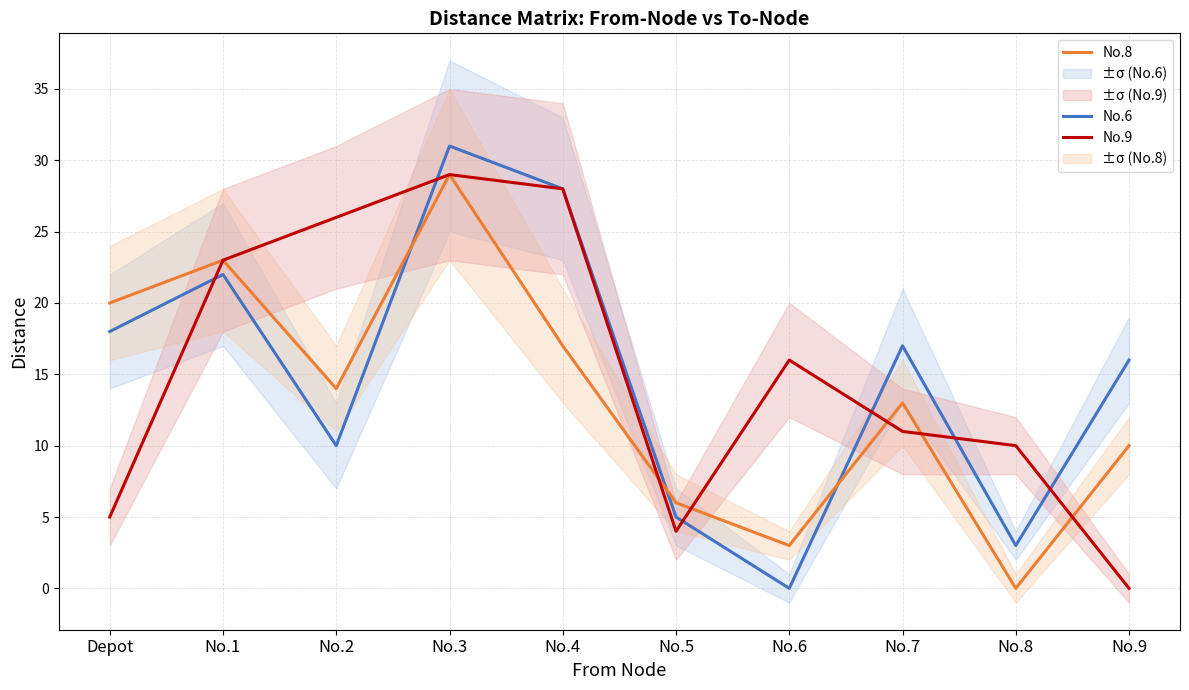

What position from the right is No.2?

8